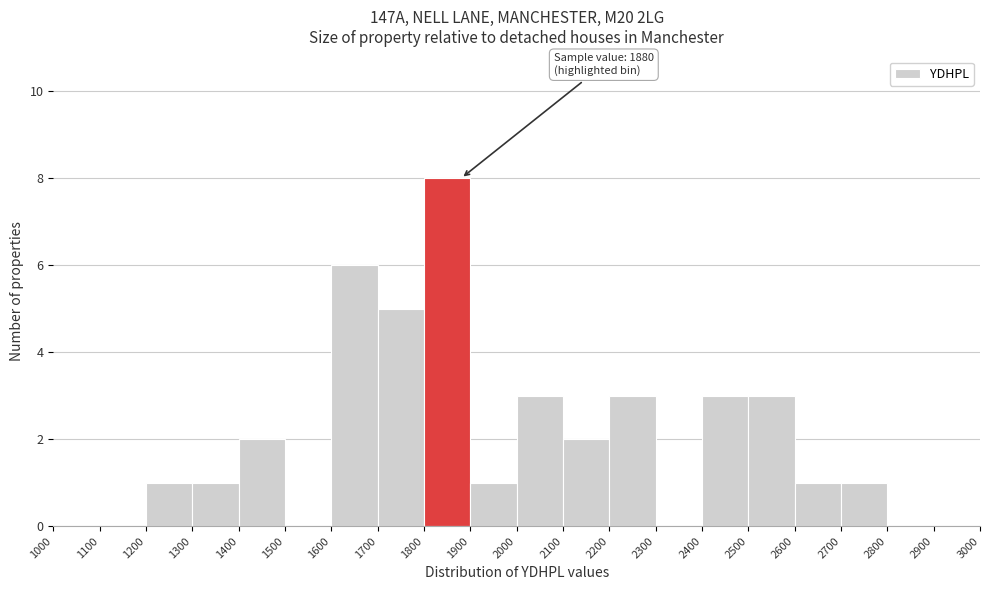

Which range on the x-axis has the tallest bar?

1800 to 1900